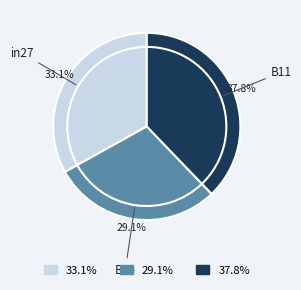

Is it true that in27 is 43% of the pie?

False